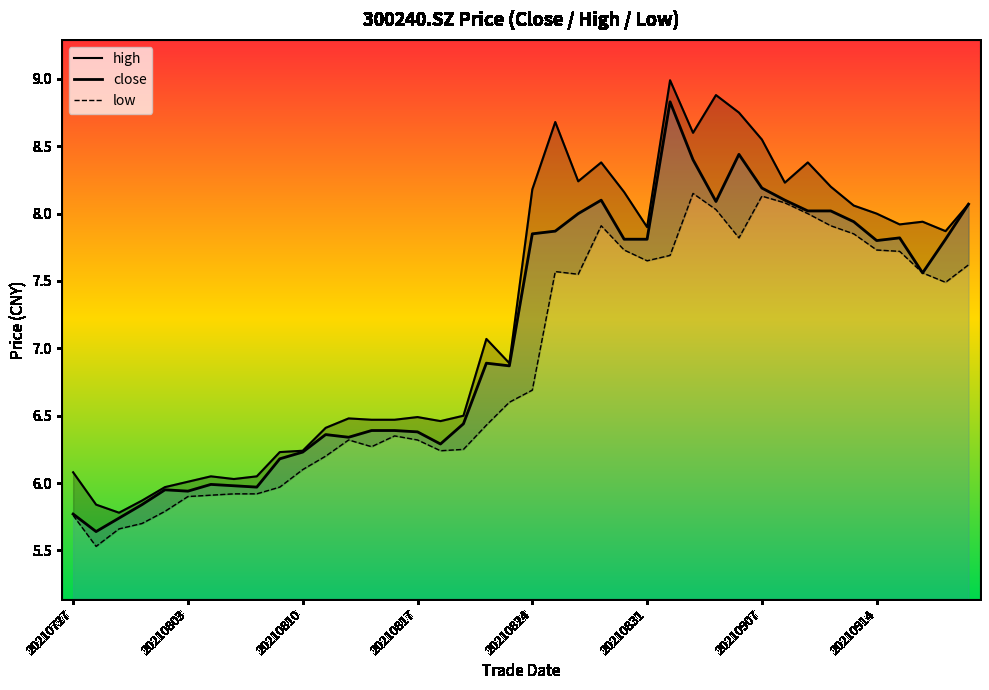

Rank the categories by close value from highest to lowest.

26, 29, 27, 30, 23, 31, 28, 39, 32, 33, 22, 34, 21, 20, 36, 24, 25, 38, 35, 37, 18, 19, 17, 13, 14, 15, 11, 12, 16, 10, 9, 20210907, 20210914, 8, 20210824, 20210831, 20210817, 20210727, 20210810, 20210803